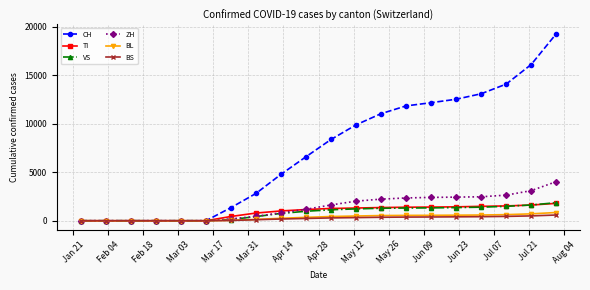

What is the maximum value shown in the chart?

19256